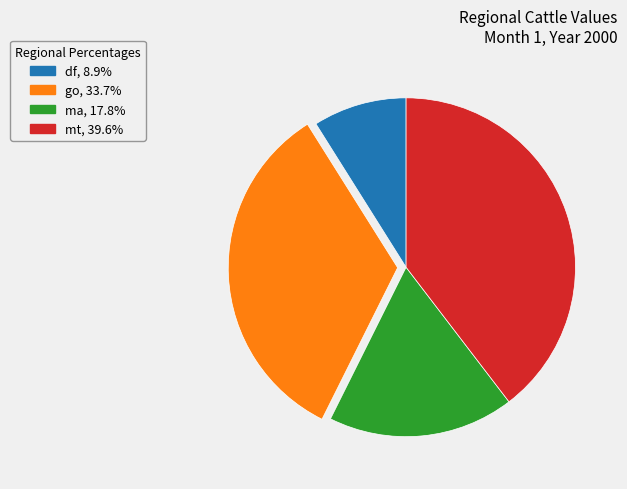

How many segments does this pie chart have?

4